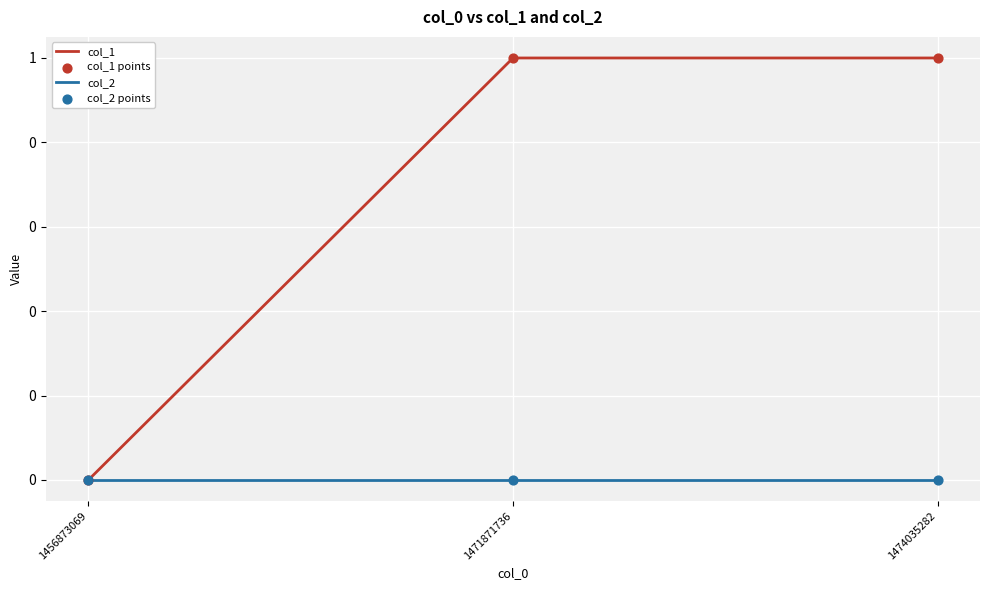

At how many categories does at least one series exceed 0?

2